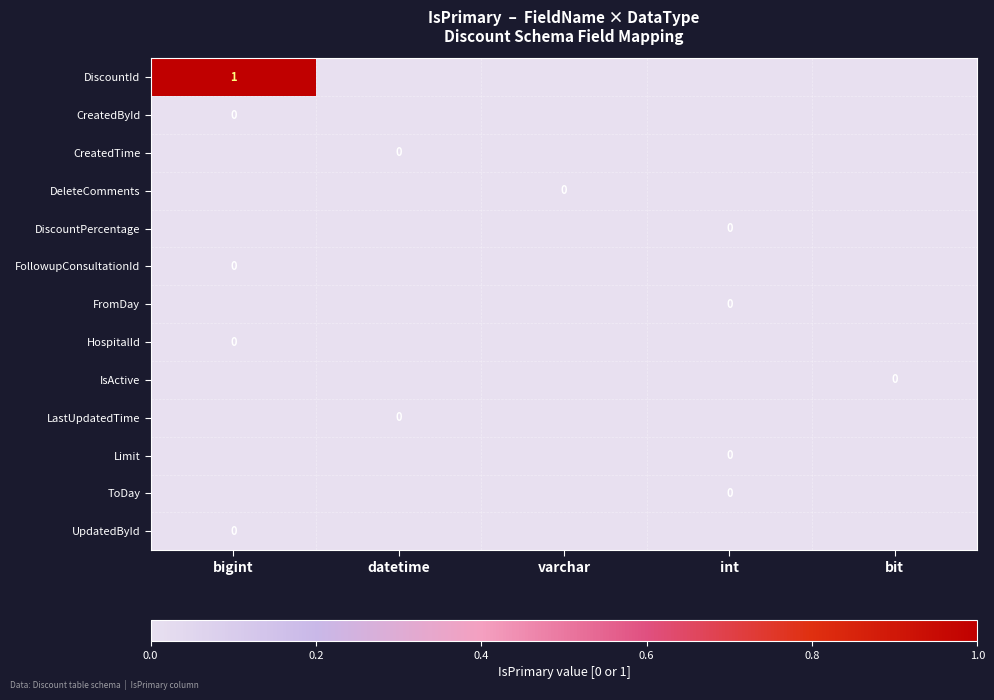

How many categories are shown in the chart?

5